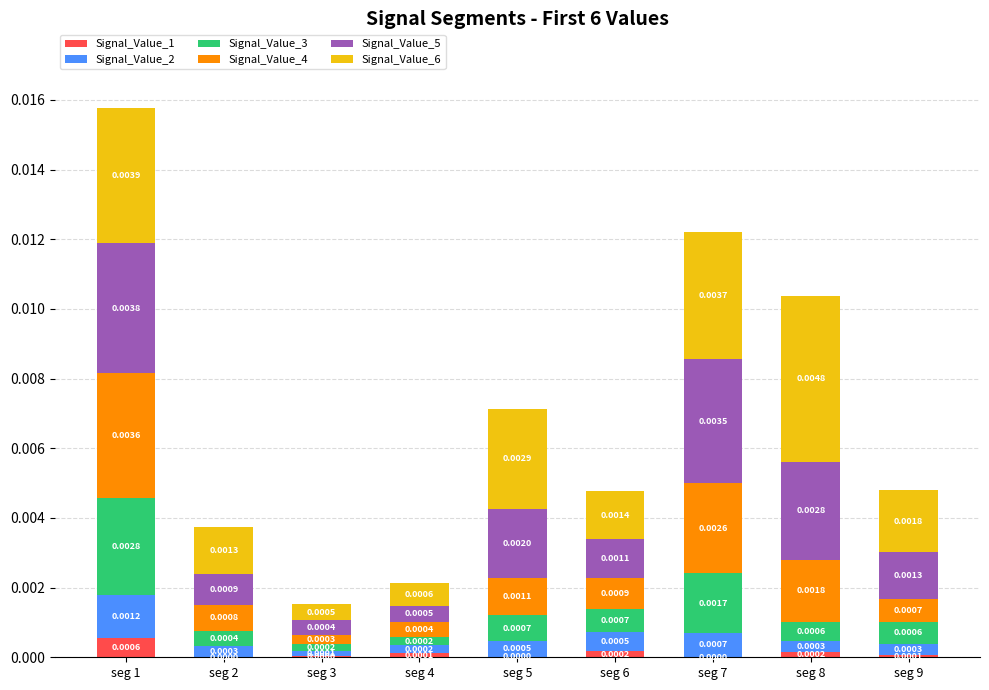

At which category is the sum across all series the highest?

seg 1